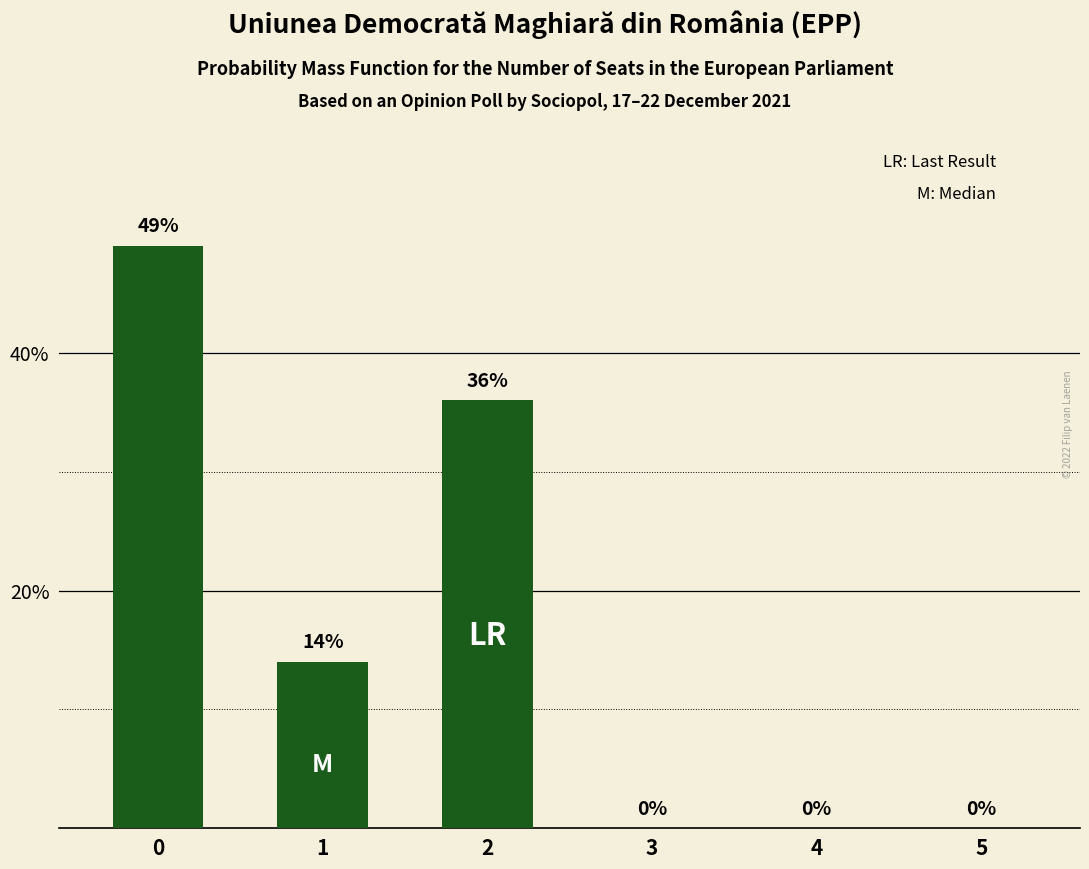

How many data points does each series have?

6